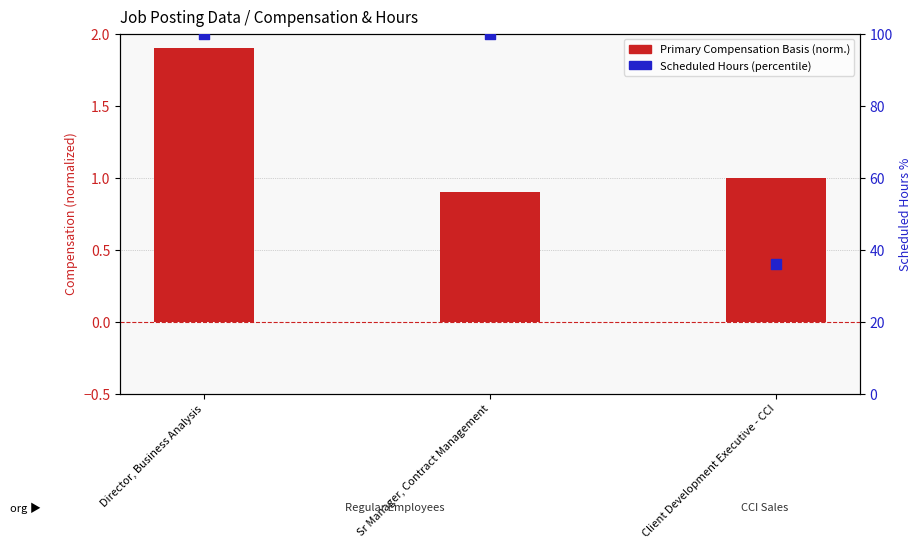

Which series has the largest Y range (max minus min)?

Scheduled Hours (percentile)